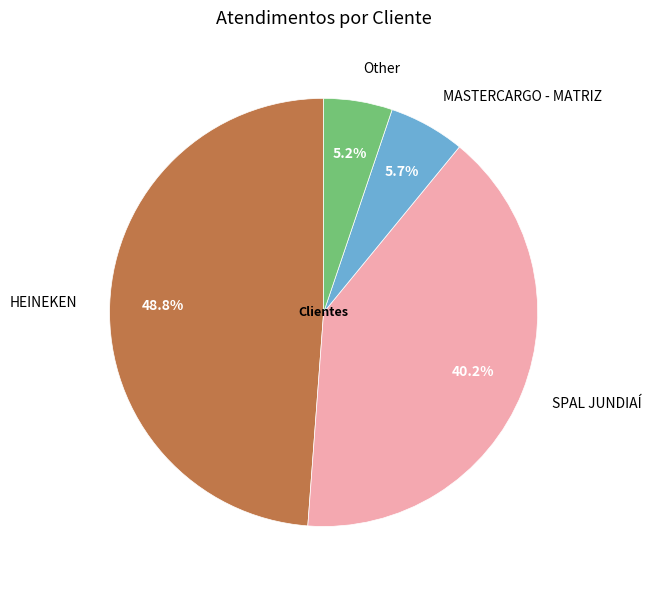

Which category has the smallest portion of the pie?

Other